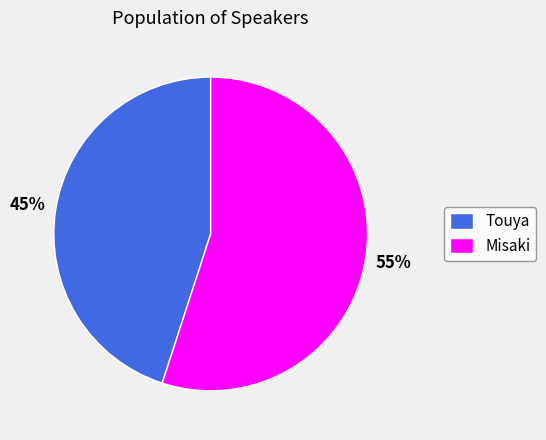

Is Touya the majority of the pie?

No